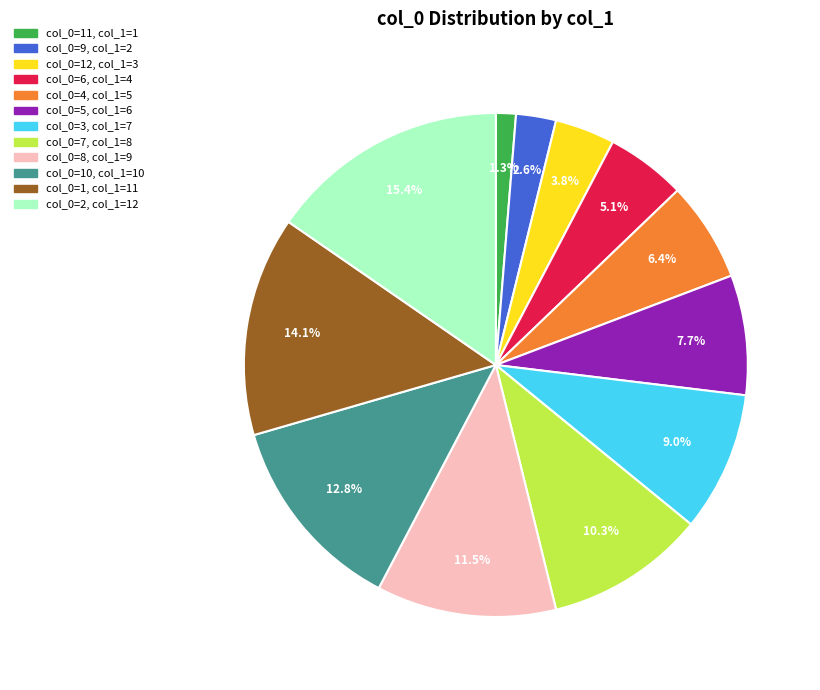

Is there a majority slice in this chart?

No